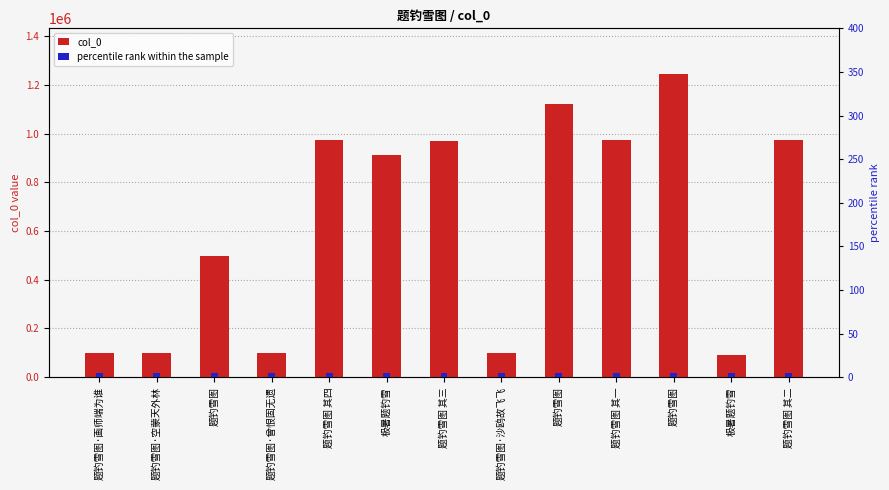

Is it true that percentile rank within the sample equals 3 at 题钓雪图·空蒙天外林?

False